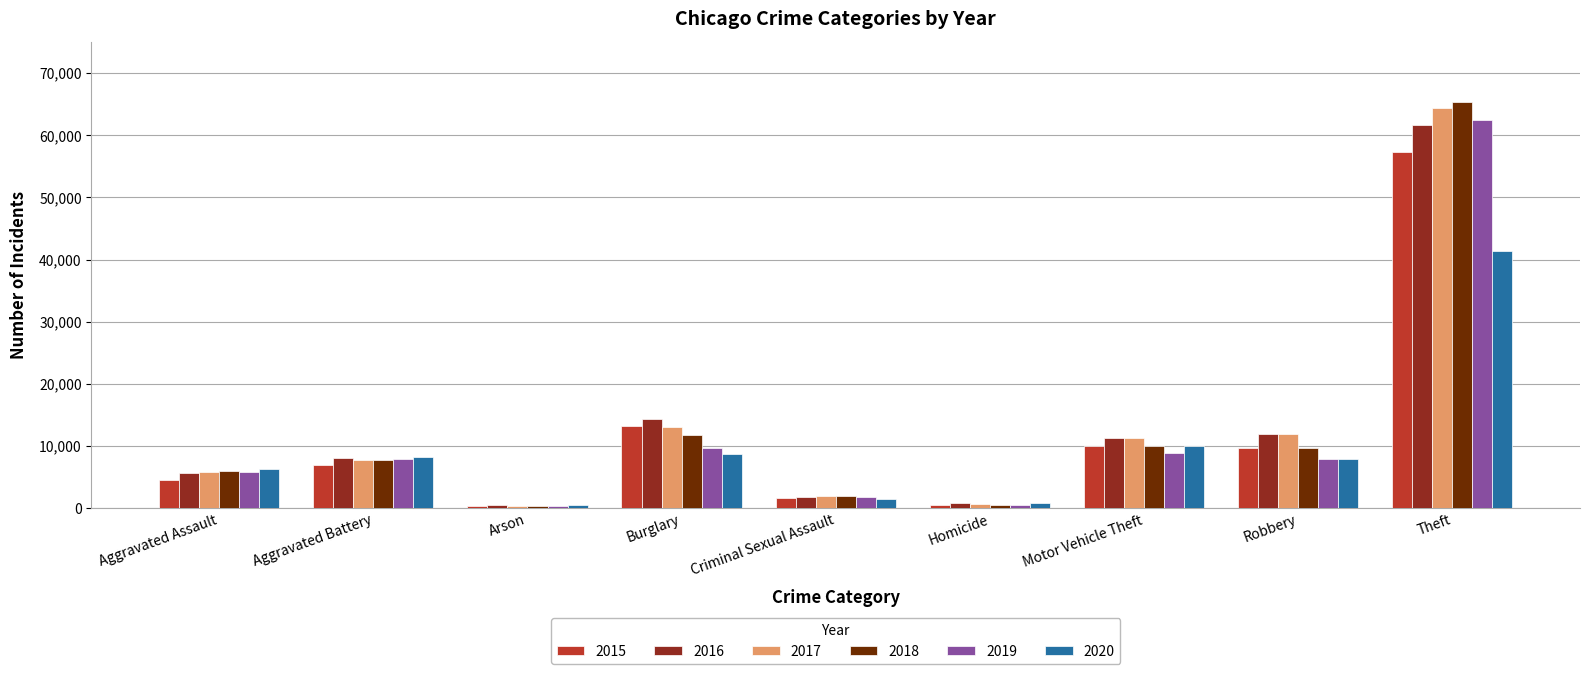

The value of 2020 at Robbery is 7855. True or false?

True